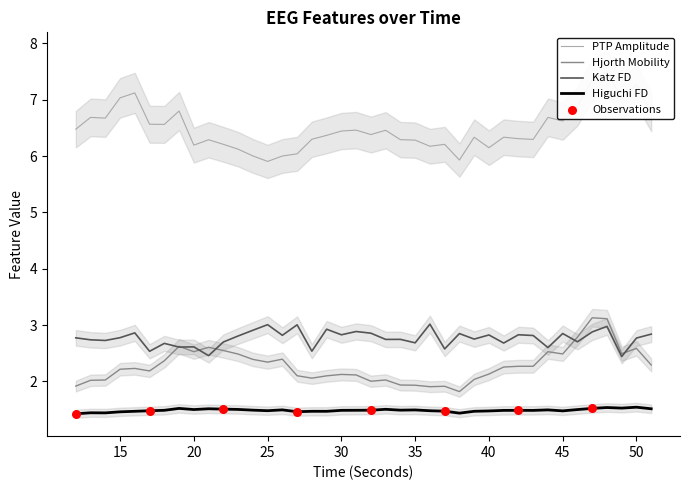

Which series contains the highest Y value?

ptp_amp_EEG